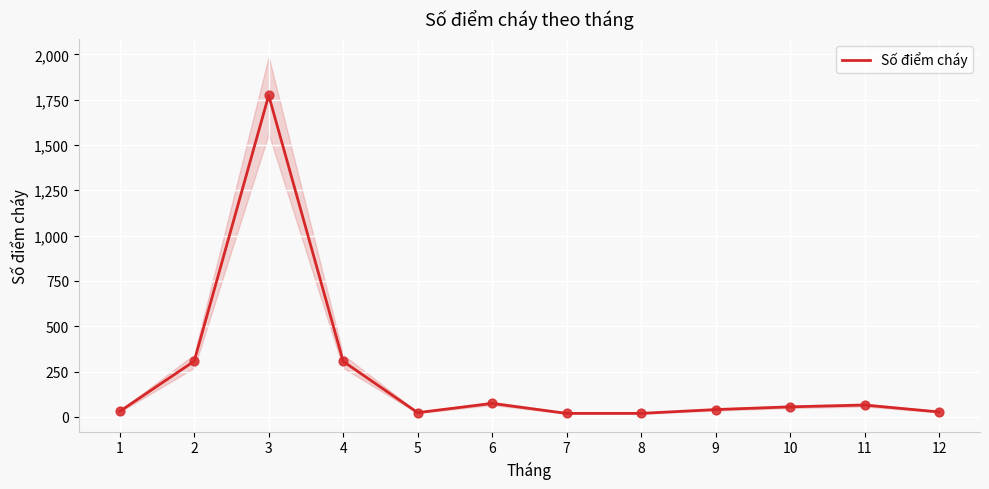

Between 11 and 1, which is larger?

11